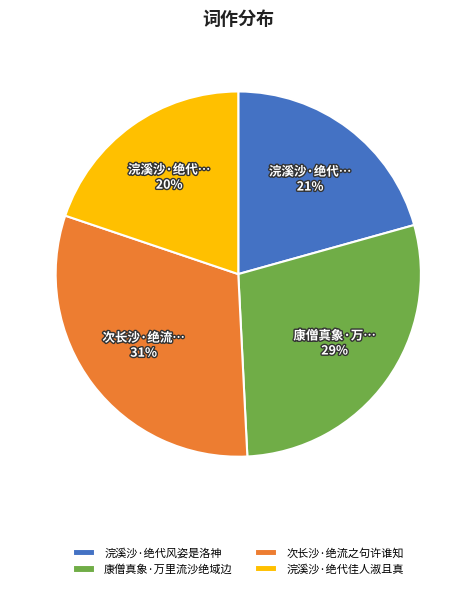

To the nearest percent, what is the difference between the 次长沙·绝流之句许谁知 and 浣溪沙·绝代风姿是洛神 slice percentages?

10%